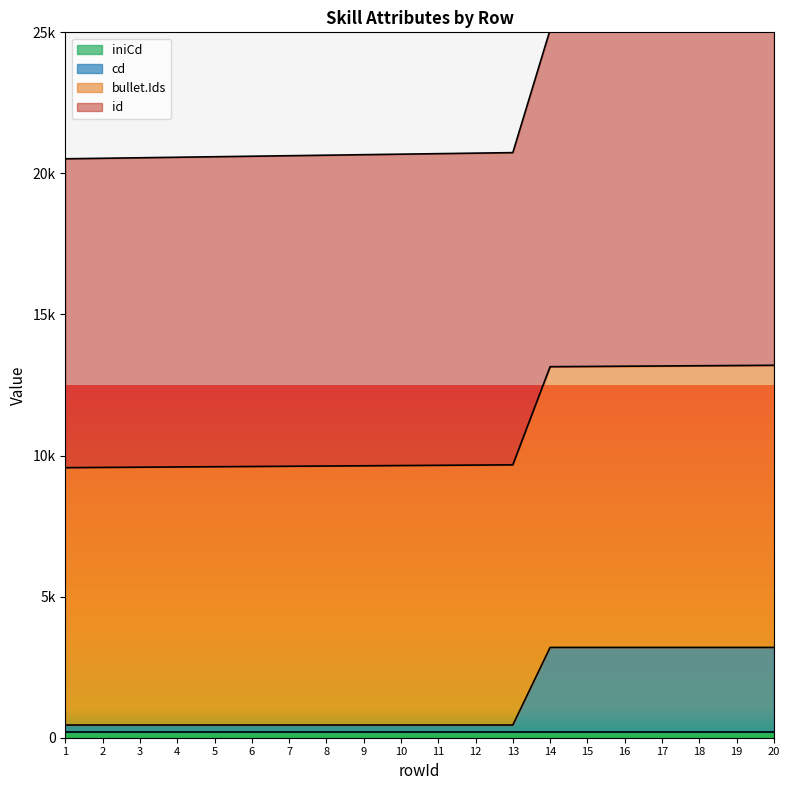

What is the difference between the highest and lowest values at 2?

20086.2